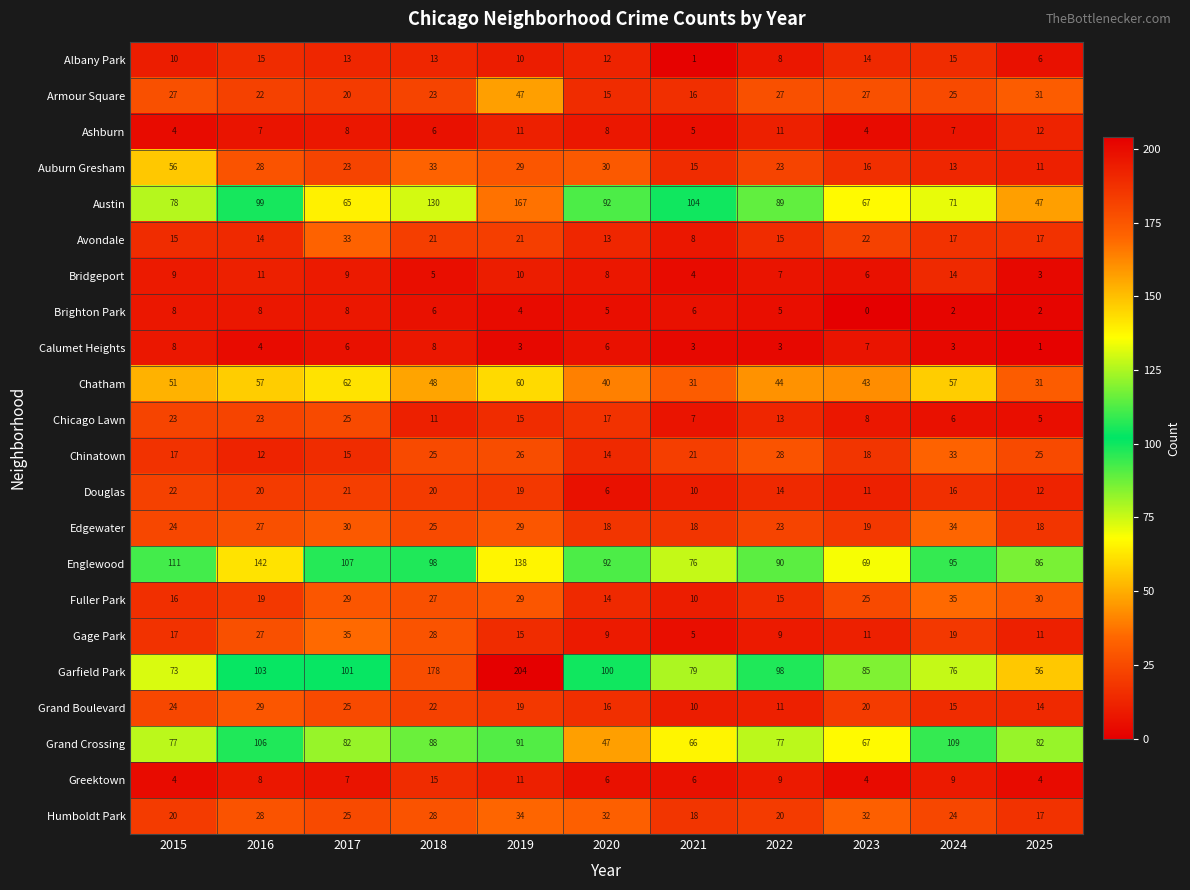

The Douglas series shows 19 at 2023. True or false?

False